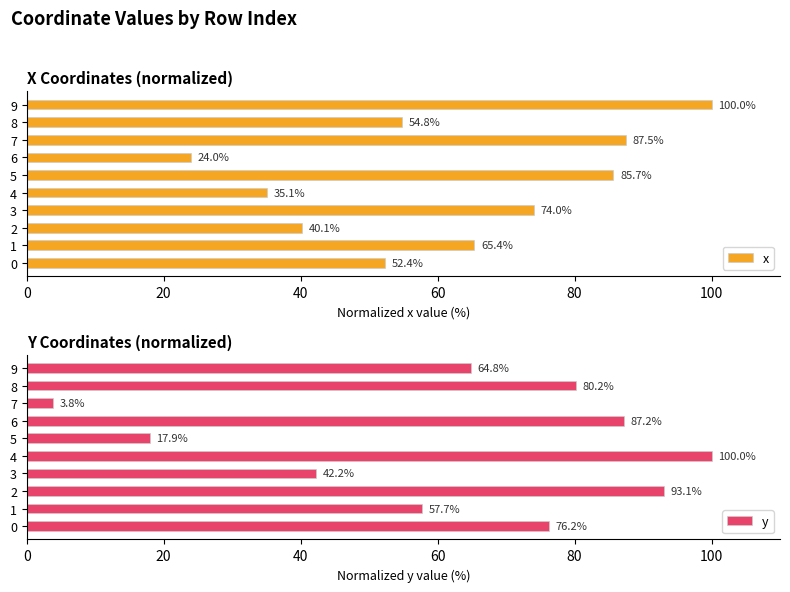

At which category is the sum across all series the highest?

9